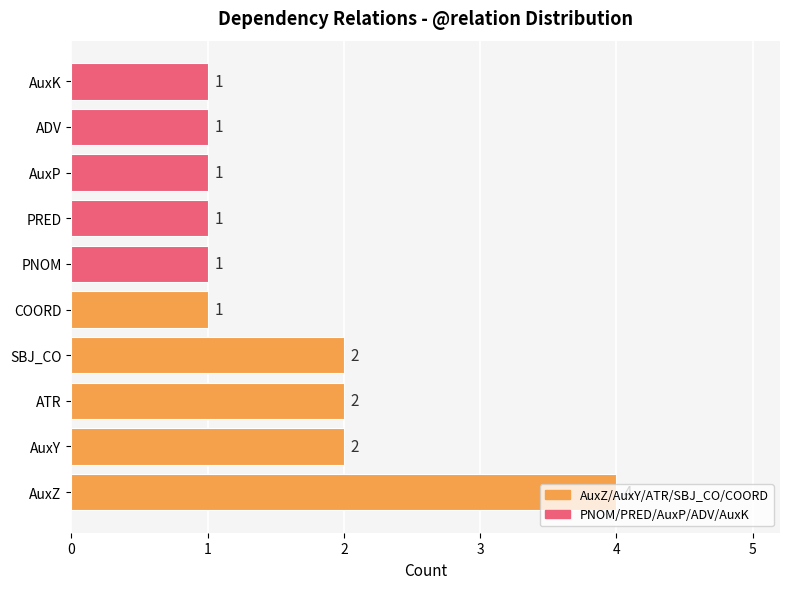

The chart shows a value of 1 at ATR. True or false?

False